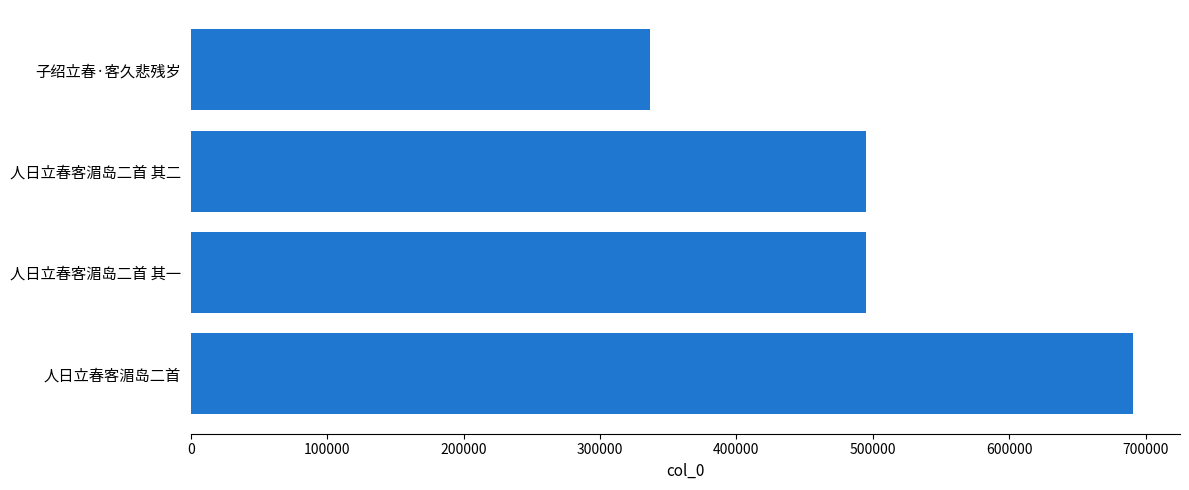

What is the sum of all values?

2018080